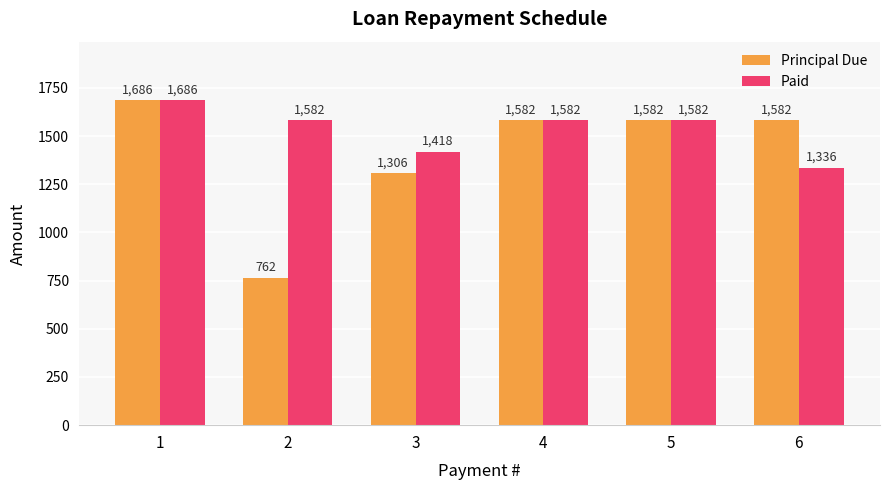

Reading left to right, extract all data points from this chart.

Principal Due: 1=1686.0	2=762.0	3=1306.0	4=1582.0	5=1582.0	6=1582.0
Paid: 1=1686.0	2=1582.0	3=1418.0	4=1582.0	5=1582.0	6=1336.0